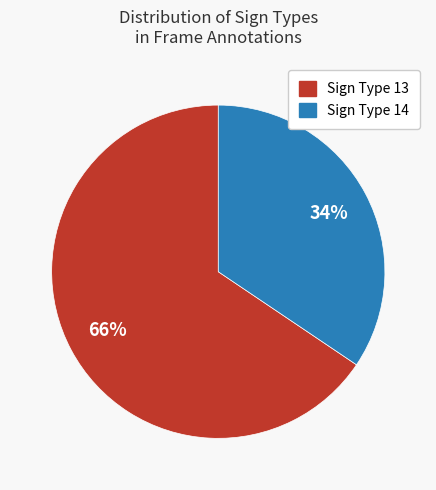

Is there a majority slice in this chart?

Yes